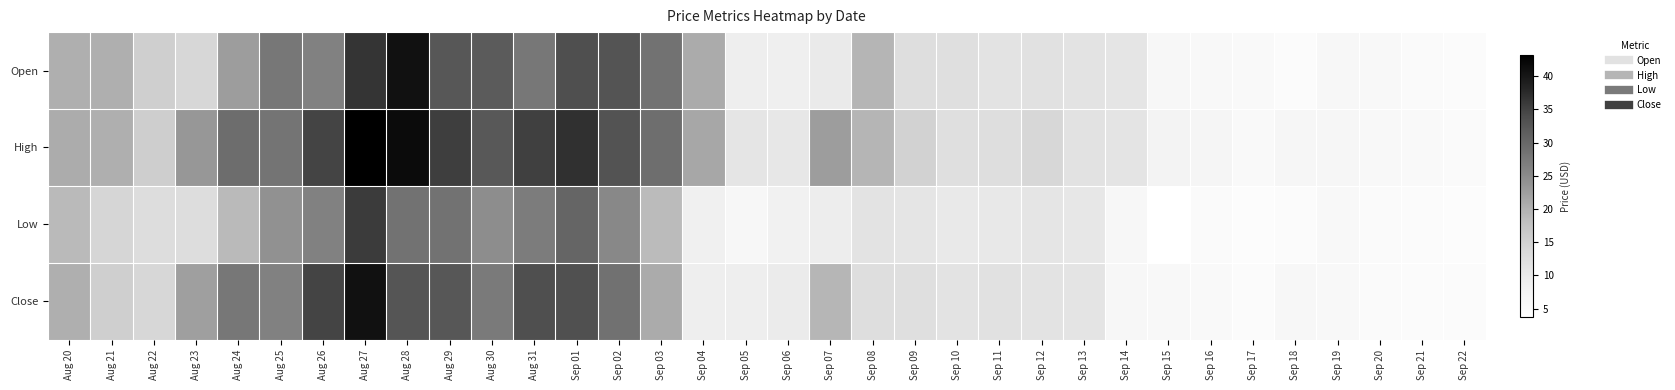

Reading left to right, transcribe all the data shown in this chart.

Open: Aug 20=20.4	Aug 21=20.2	Aug 22=15.3	Aug 23=13.9	Aug 24=22.4	Aug 25=27.8	Aug 26=26.3	Aug 27=36.5	Aug 28=40.8	Aug 29=32.5	Aug 30=31.9	Aug 31=27.6	Sep 01=33.5	Sep 02=33.0	Sep 03=28.4	Sep 04=20.8	Sep 05=9.2	Sep 06=9.0	Sep 07=9.8	Sep 08=19.5	Sep 09=12.5	Sep 10=12.3	Sep 11=11.4	Sep 12=11.8	Sep 13=11.4	Sep 14=11.1	Sep 15=6.5	Sep 16=5.9	Sep 17=5.6	Sep 18=5.2	Sep 19=6.5	Sep 20=5.8	Sep 21=5.4	Sep 22=5.0
High: Aug 20=20.6	Aug 21=20.2	Aug 22=15.6	Aug 23=23.3	Aug 24=29.2	Aug 25=28.2	Aug 26=34.8	Aug 27=43.2	Aug 28=41.5	Aug 29=35.4	Aug 30=32.4	Aug 31=35.2	Sep 01=36.9	Sep 02=33.0	Sep 03=29.1	Sep 04=21.2	Sep 05=11.0	Sep 06=10.6	Sep 07=22.4	Sep 08=19.5	Sep 09=14.7	Sep 10=12.3	Sep 11=12.4	Sep 12=13.8	Sep 13=11.7	Sep 14=11.3	Sep 15=7.5	Sep 16=6.9	Sep 17=5.7	Sep 18=6.7	Sep 19=6.8	Sep 20=5.8	Sep 21=5.7	Sep 22=5.2
Low: Aug 20=19.0	Aug 21=14.2	Aug 22=12.8	Aug 23=12.8	Aug 24=18.9	Aug 25=24.2	Aug 26=26.3	Aug 27=35.7	Aug 28=28.5	Aug 29=28.5	Aug 30=24.7	Aug 31=27.1	Sep 01=30.3	Sep 02=25.3	Sep 03=18.8	Sep 04=8.5	Sep 05=6.2	Sep 06=8.2	Sep 07=9.3	Sep 08=11.4	Sep 09=11.0	Sep 10=10.2	Sep 11=10.4	Sep 12=11.0	Sep 13=10.5	Sep 14=6.3	Sep 15=3.8	Sep 16=5.2	Sep 17=4.7	Sep 18=5.2	Sep 19=5.8	Sep 20=5.3	Sep 21=5.0	Sep 22=4.8
Close: Aug 20=20.4	Aug 21=15.3	Aug 22=14.0	Aug 23=22.4	Aug 24=27.7	Aug 25=26.3	Aug 26=34.8	Aug 27=40.8	Aug 28=32.8	Aug 29=32.5	Aug 30=27.4	Aug 31=33.6	Sep 01=33.3	Sep 02=28.6	Sep 03=20.9	Sep 04=9.0	Sep 05=9.0	Sep 06=9.7	Sep 07=19.4	Sep 08=12.5	Sep 09=12.4	Sep 10=11.4	Sep 11=11.8	Sep 12=11.4	Sep 13=11.2	Sep 14=6.5	Sep 15=6.0	Sep 16=5.6	Sep 17=5.1	Sep 18=6.5	Sep 19=5.8	Sep 20=5.5	Sep 21=5.0	Sep 22=5.0